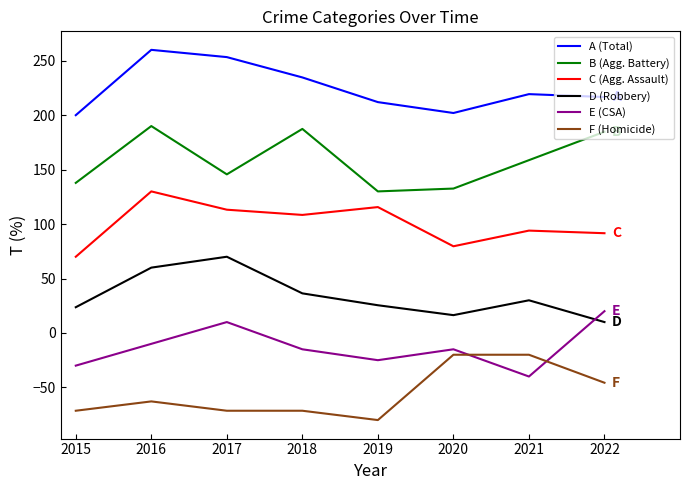

Reading left to right, extract all data points from this chart.

A (Total): 200.0	260.0	253.3	234.7	212.0	202.0	219.3	216.7
B (Agg. Battery): 137.8	190.0	145.7	187.4	130.0	132.6	158.7	184.8
C (Agg. Assault): 70.0	130.0	113.2	108.4	115.6	79.6	94.0	91.6
D (Robbery): 23.6	60.0	70.0	36.4	25.5	16.4	30.0	10.0
E (CSA): -30.0	-10.0	10.0	-15.0	-25.0	-15.0	-40.0	20.0
F (Homicide): -71.4	-62.9	-71.4	-71.4	-80.0	-20.0	-20.0	-45.7